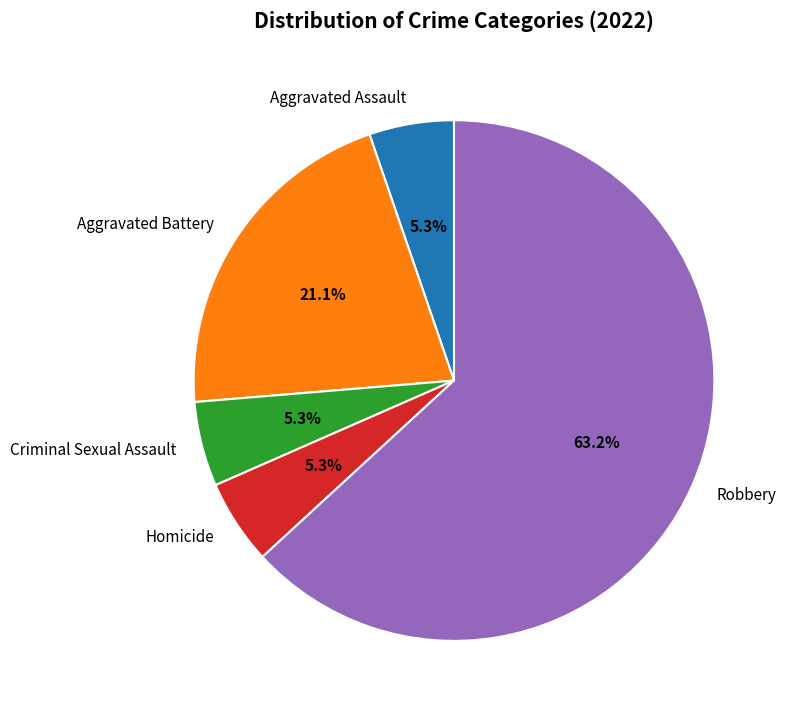

How many slices are in this pie chart?

5